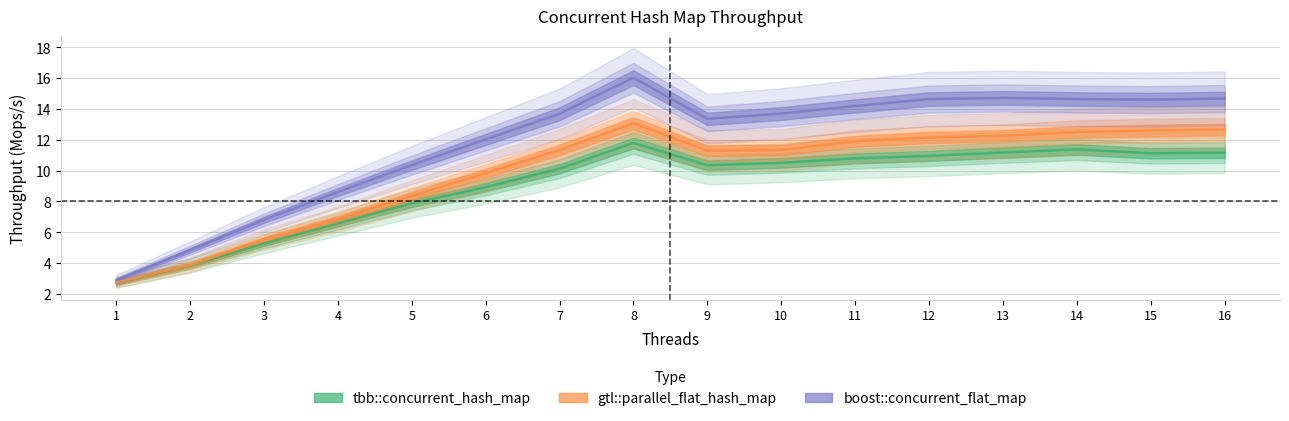

The value of tbb::concurrent_hash_map at 15 is 11.1. True or false?

True